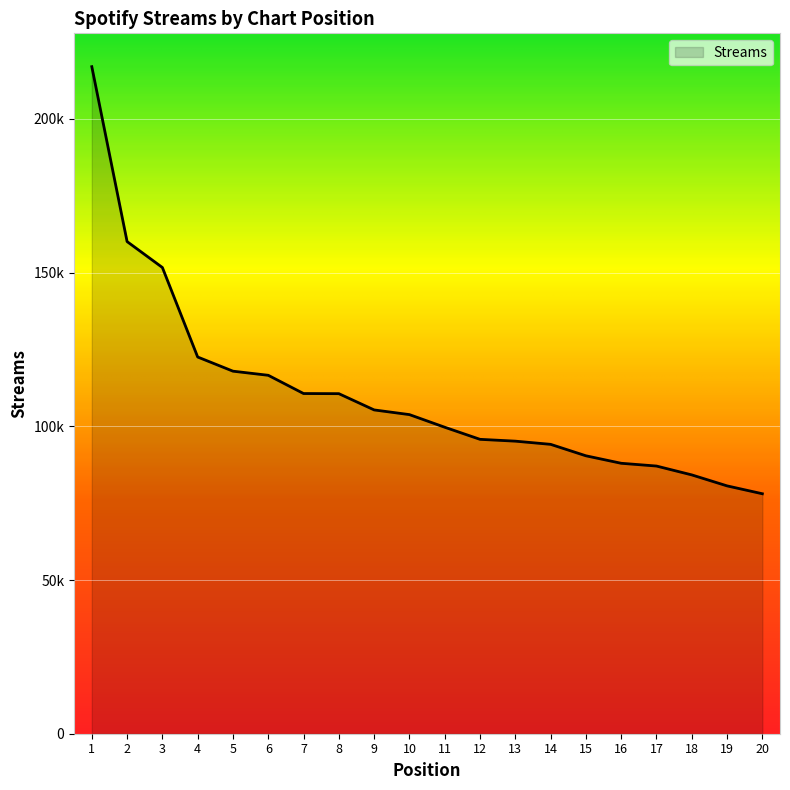

Rank the categories by value from lowest to highest.

20, 19, 18, 17, 16, 15, 14, 13, 12, 11, 10, 9, 8, 7, 6, 5, 4, 3, 2, 1